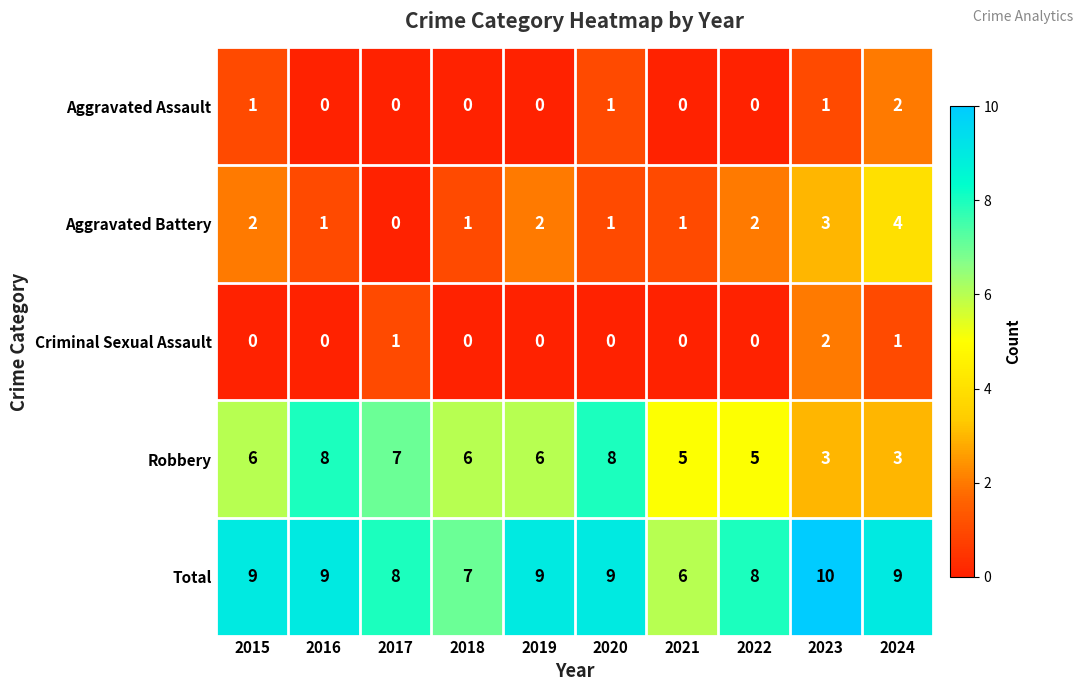

Which label corresponds to the largest value in the chart?

2023